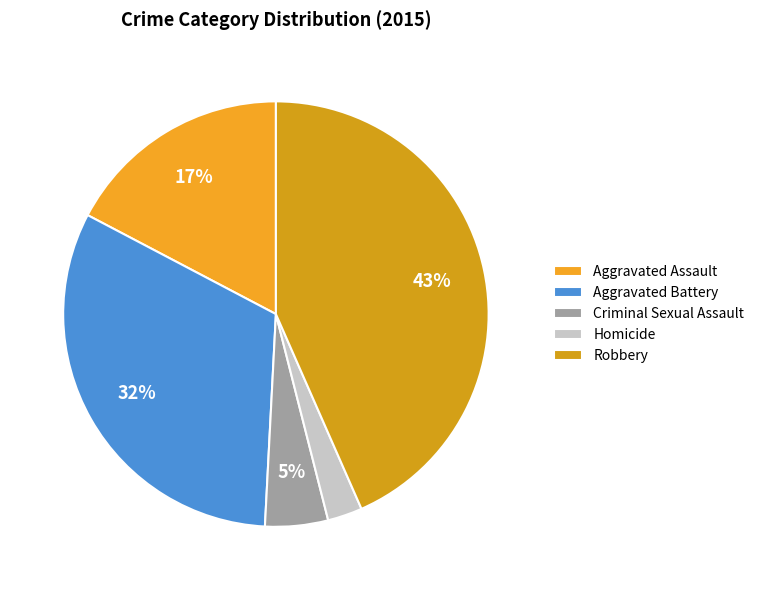

Rank the categories by value from lowest to highest.

Homicide, Criminal Sexual Assault, Aggravated Assault, Aggravated Battery, Robbery